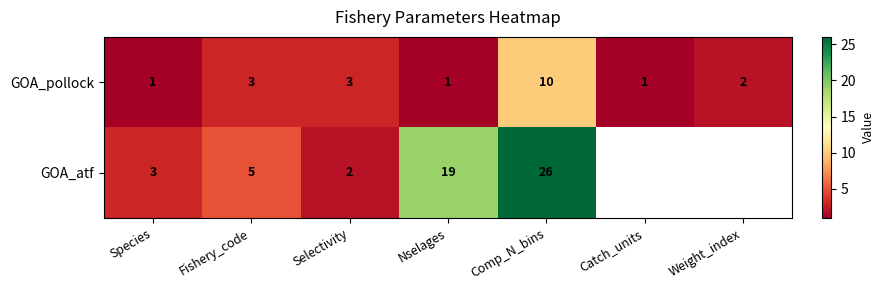

How many values in the GOA_pollock series are below 2?

3